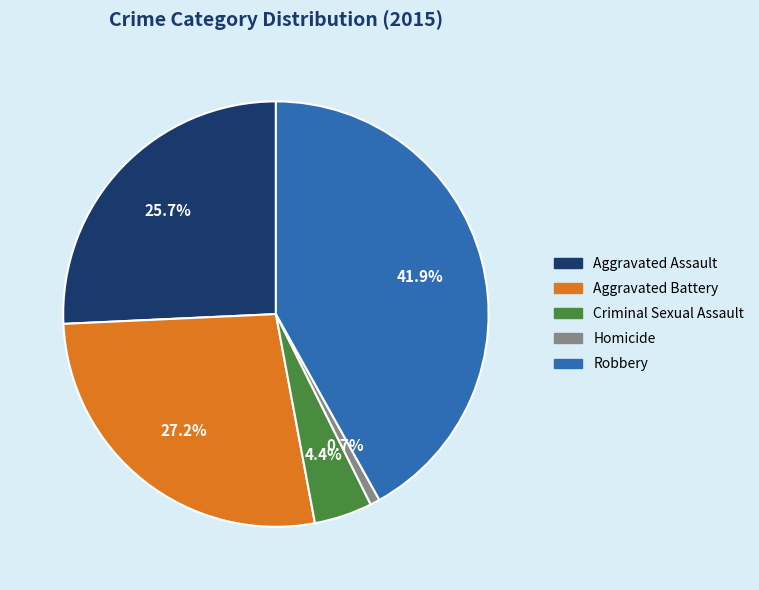

Is there a majority slice in this chart?

No